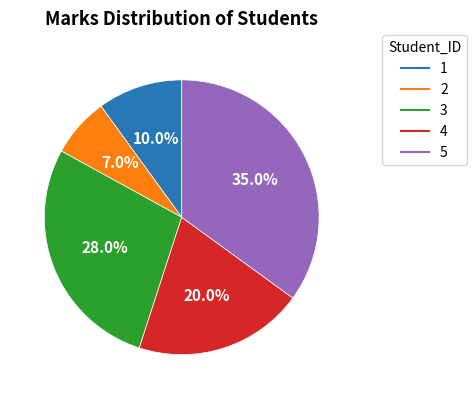

True or false: 2 accounts for 7% of the total.

True